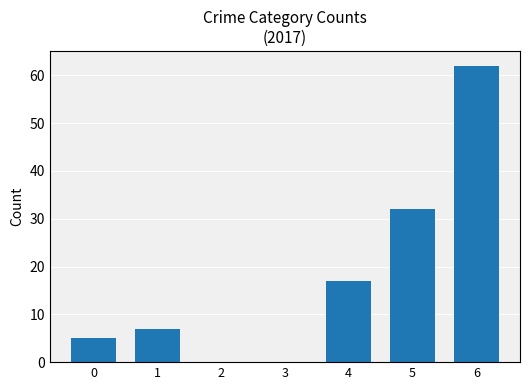

Reading left to right, extract all data points from this chart.

0=5	1=7	2=0	3=0	4=17	5=32	6=62